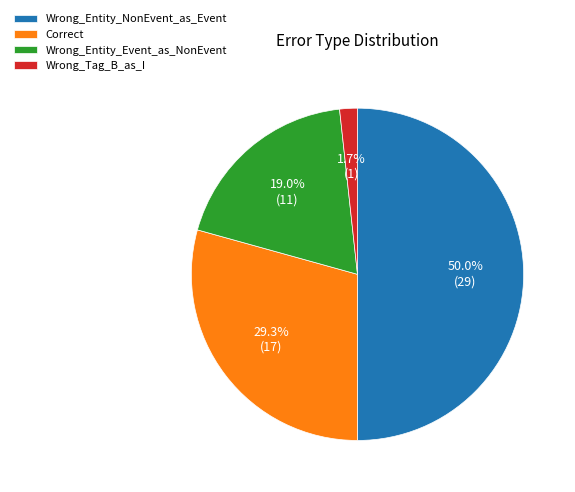

What percentage do Wrong_Entity_Event_as_NonEvent and Correct together represent?

48.3%